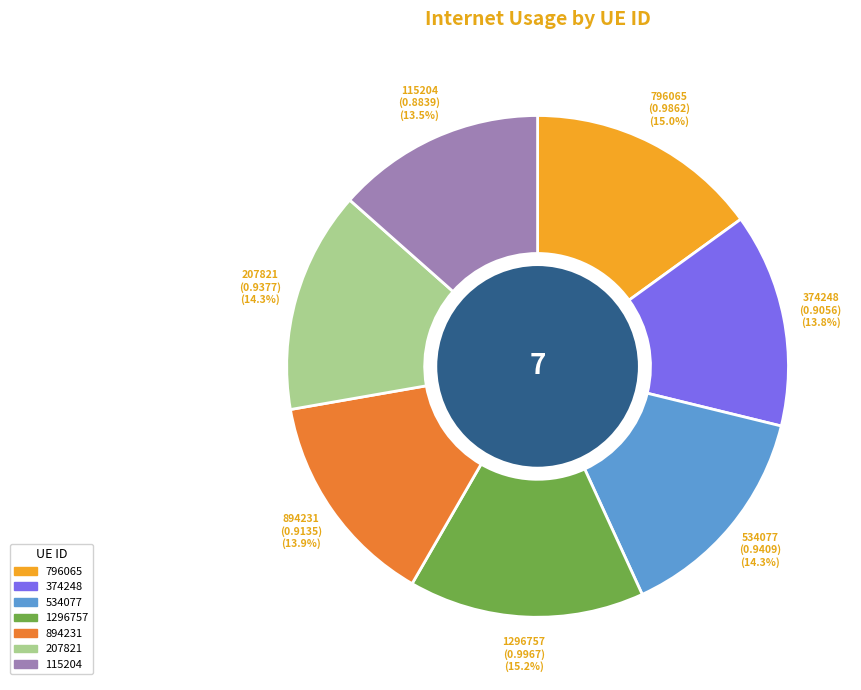

Does 796065 represent more than half of the total?

No